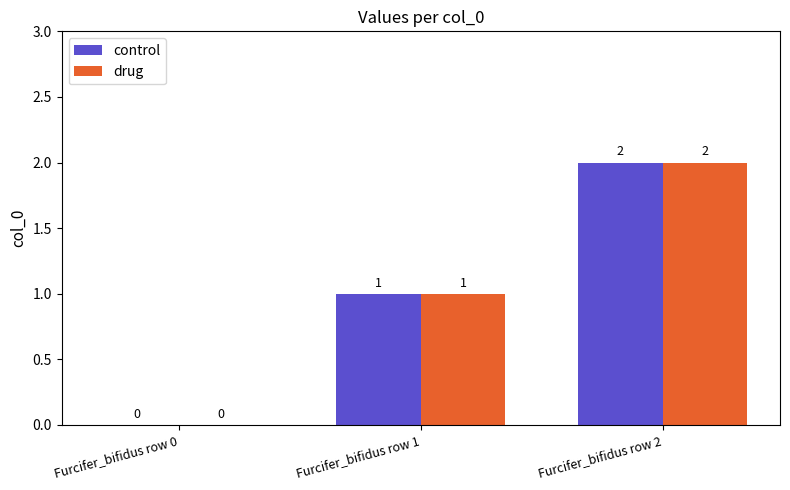

What is the approximate value of drug at Furcifer_bifidus row 2?

2